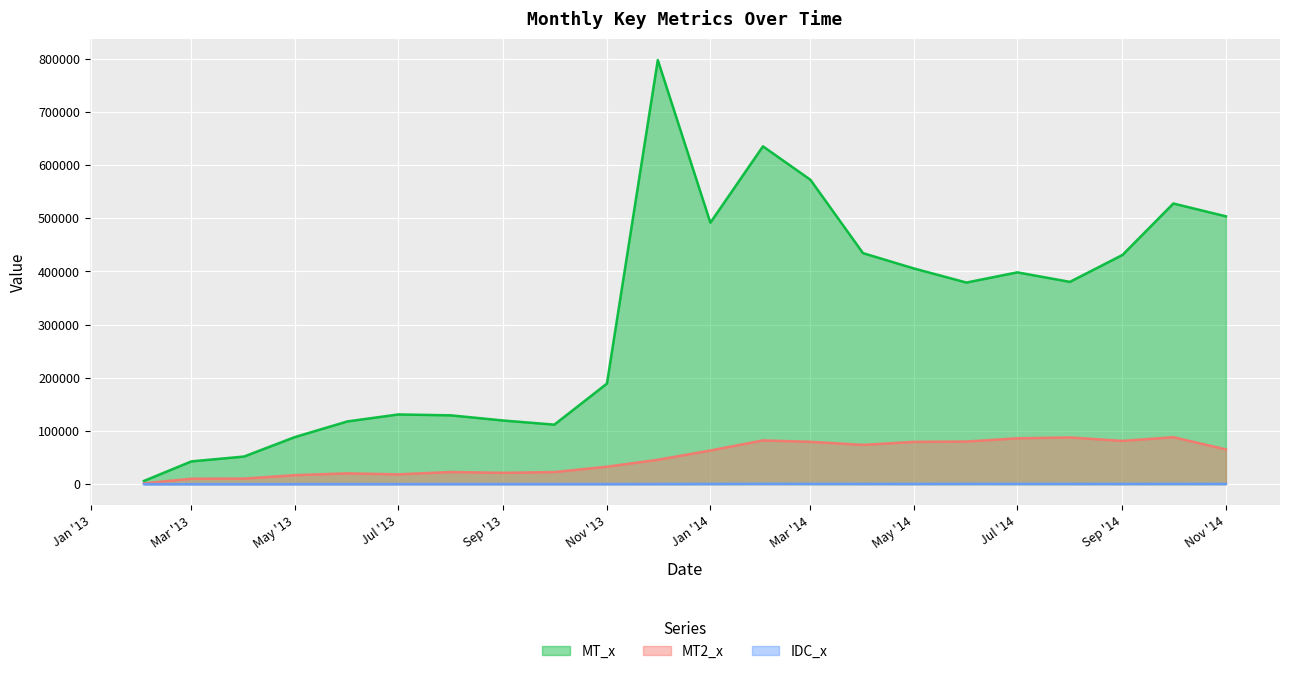

What is the spread (max minus min) of values at 2014-02-01?

634645.0